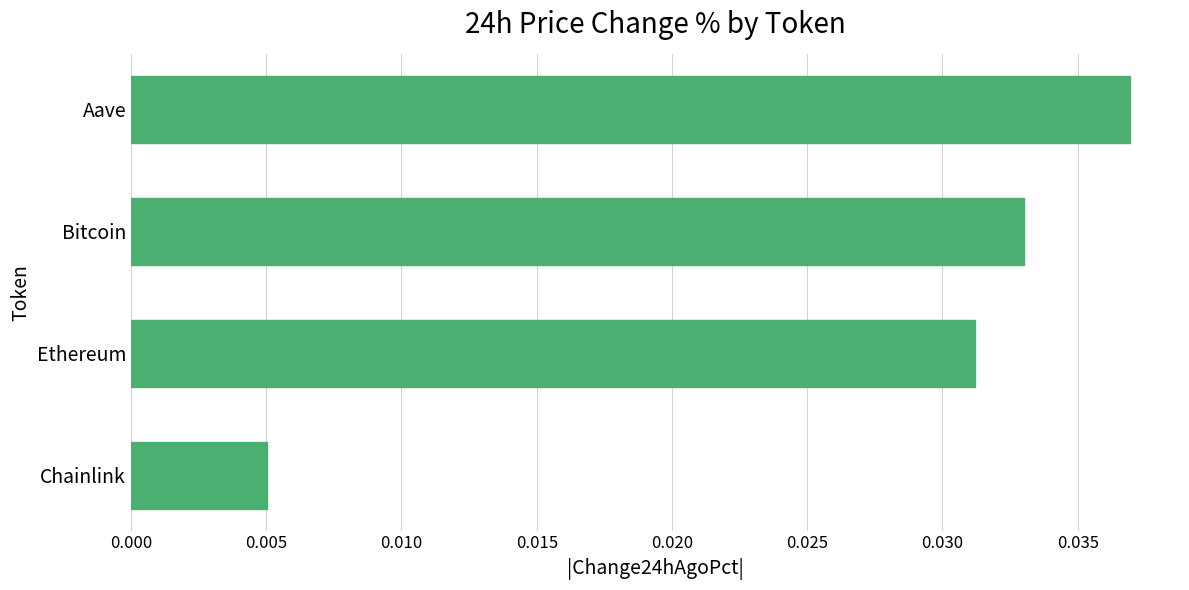

Are the bars horizontal?

Yes